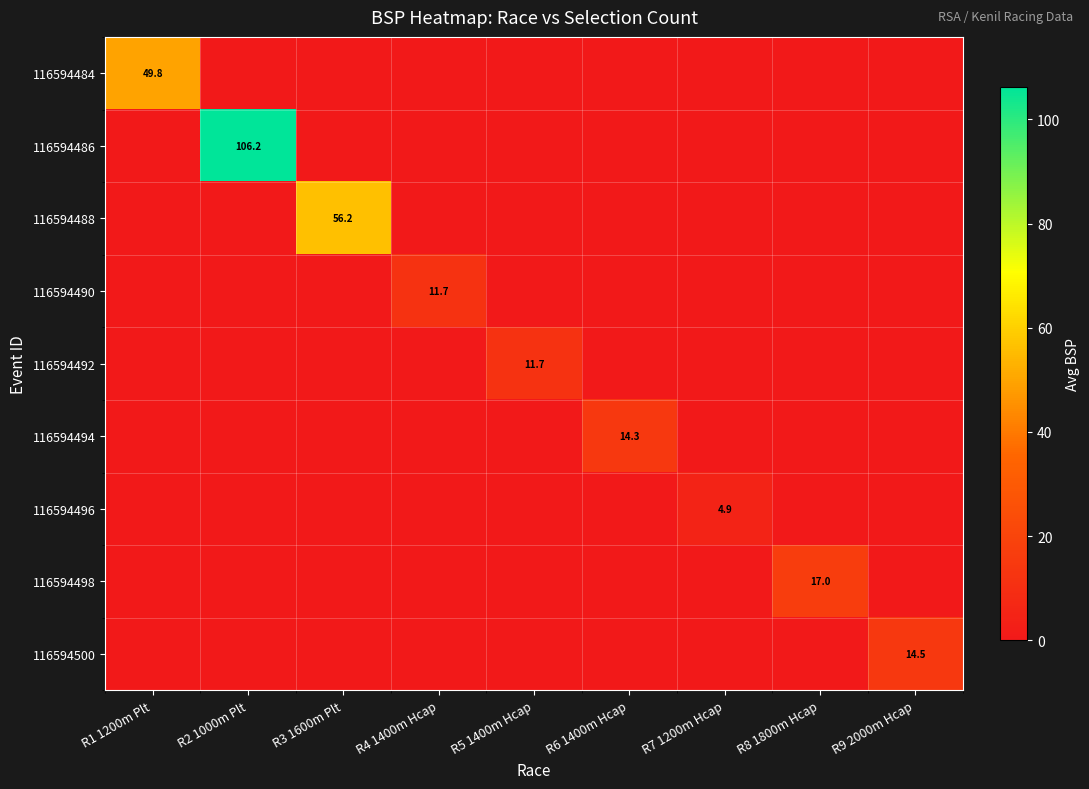

True or false: 116594490 has a value of 19.5 at R4 1400m Hcap.

False